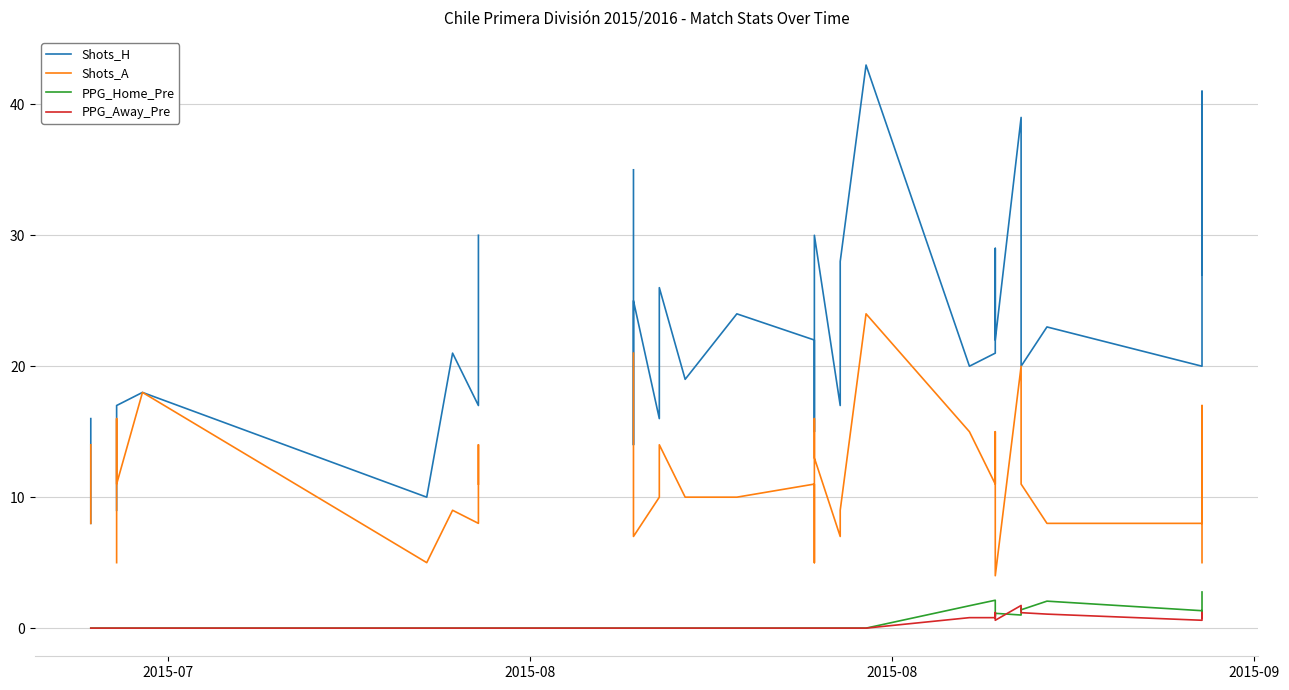

Which series has the largest range (max minus min)?

Shots_H